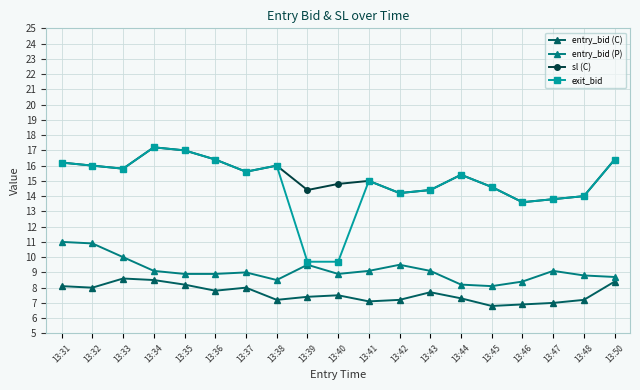

True or false: entry_bid (C) and exit_bid cross at least once.

False